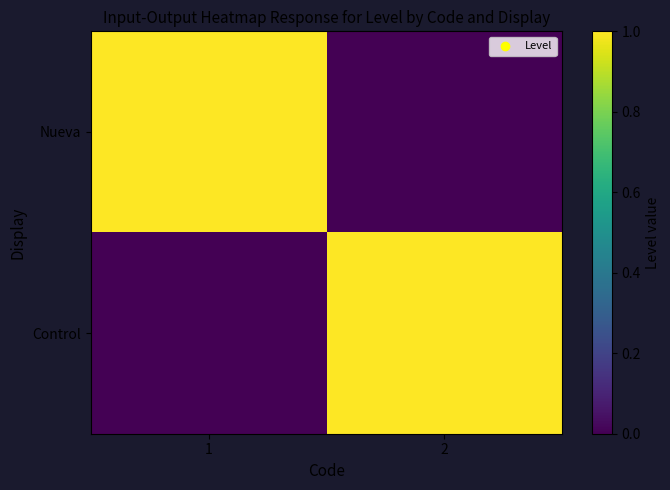

Rank the series by their maximum value, from highest to lowest.

Nueva, Control